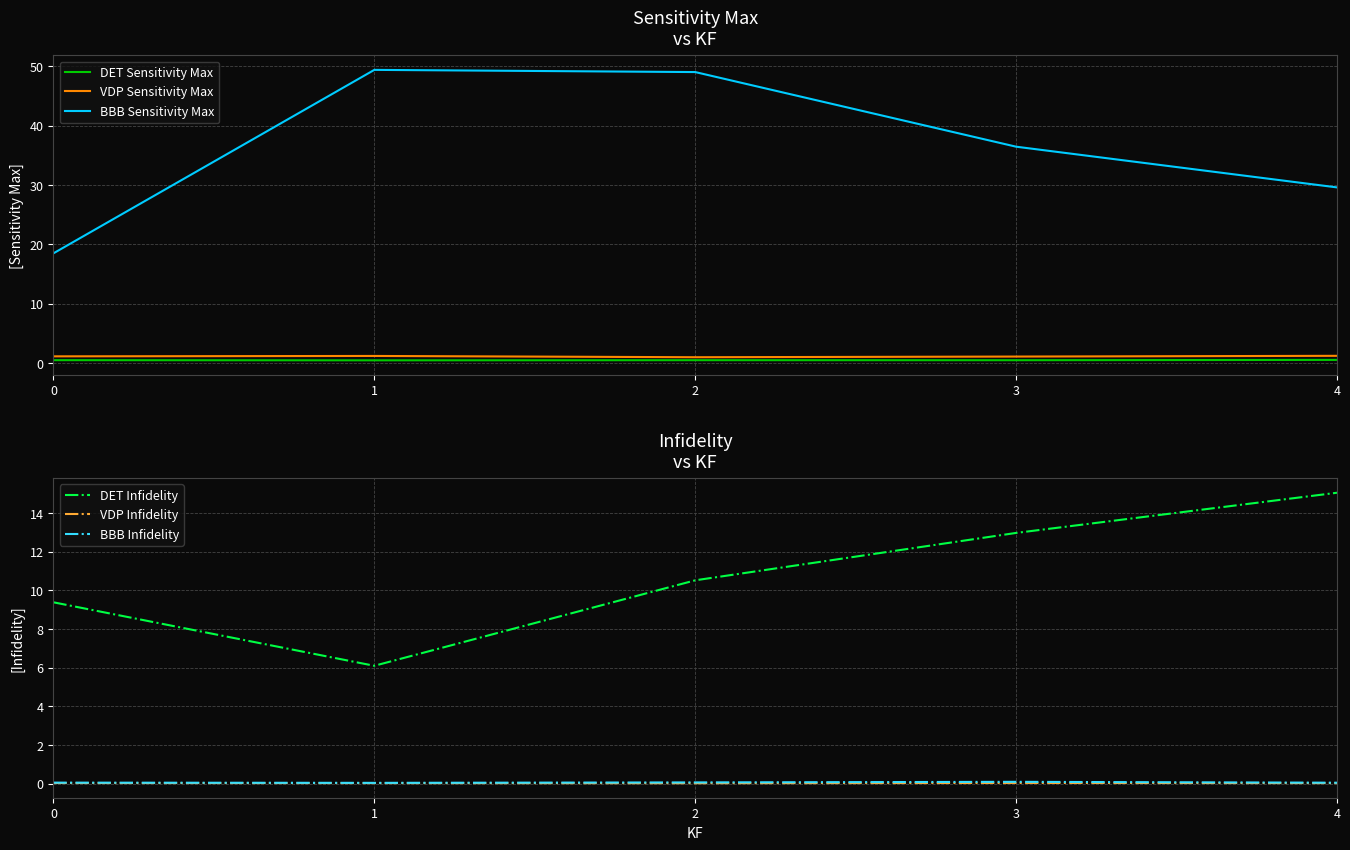

Is it true that BBB Sensitivity Max equals 41.2 at 4?

False